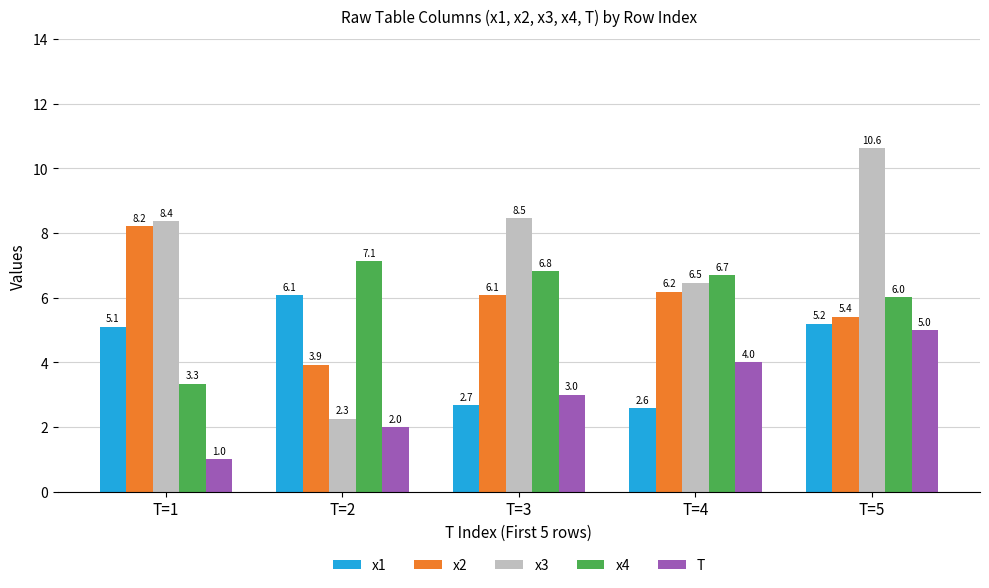

True or false: T has a value of 2.1 at T=3.

False